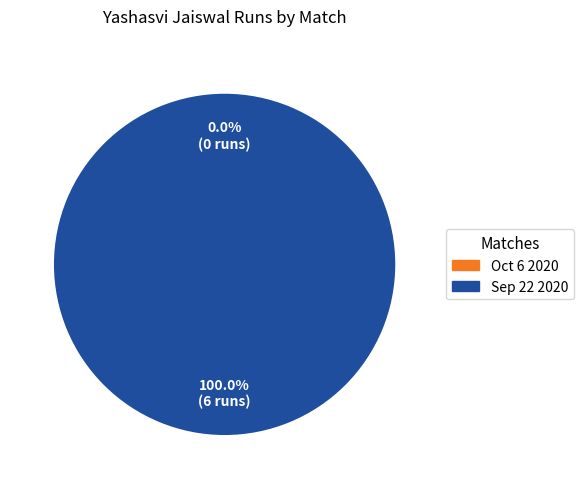

The Oct 6 2020 slice represents 12% of the pie. True or false?

False